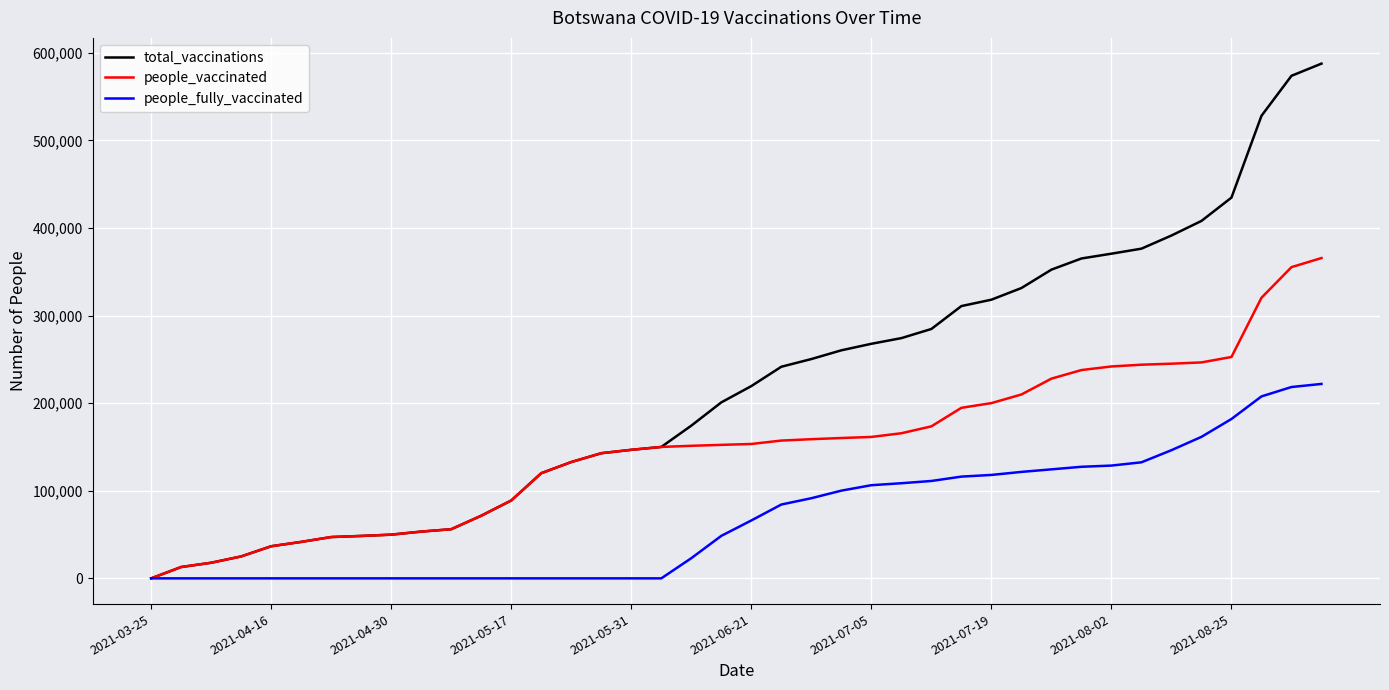

List the series in order of their overall mean, lowest first.

people_fully_vaccinated, people_vaccinated, total_vaccinations